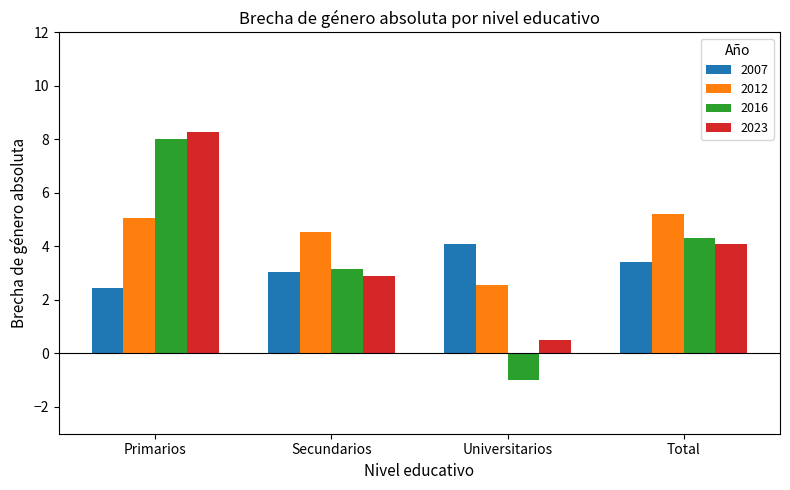

What is the difference between the maximum and minimum values in the 2023 series?

7.8